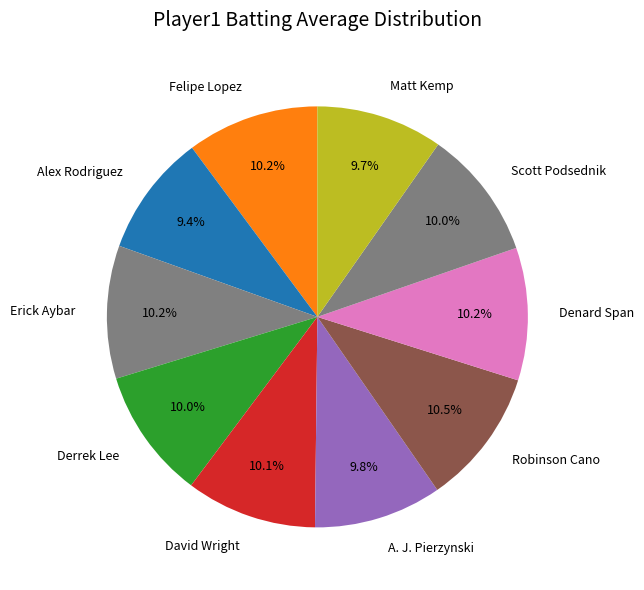

Is Robinson Cano the majority of the pie?

No